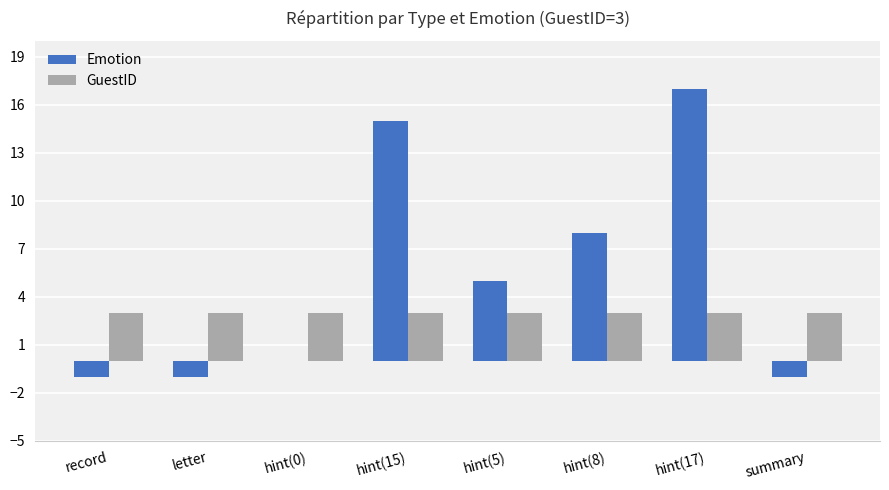

What is the sum of the Emotion values at hint(8) and record?

7